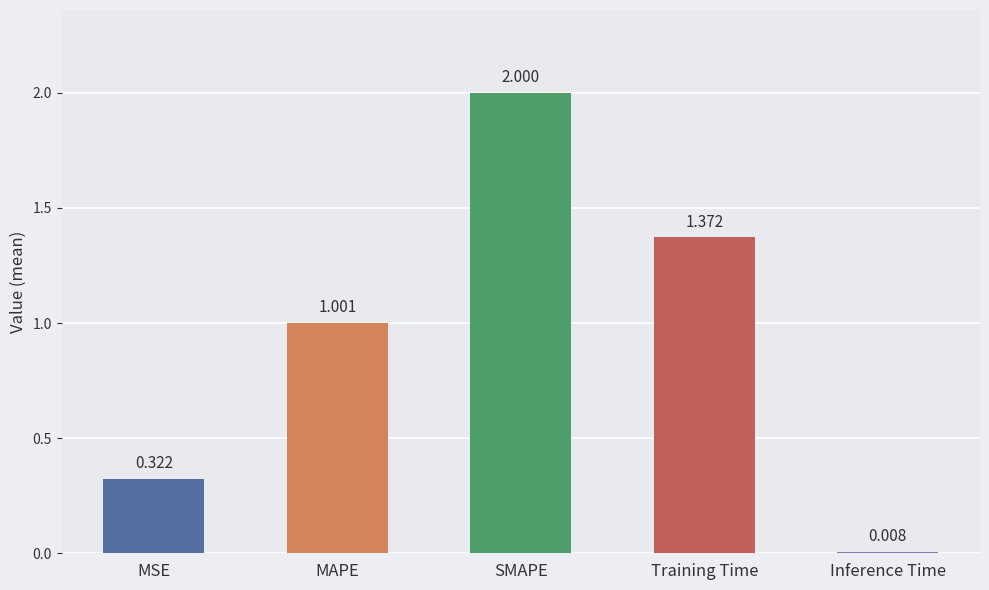

What is the ratio of the value at MAPE to the value at SMAPE?

0.5